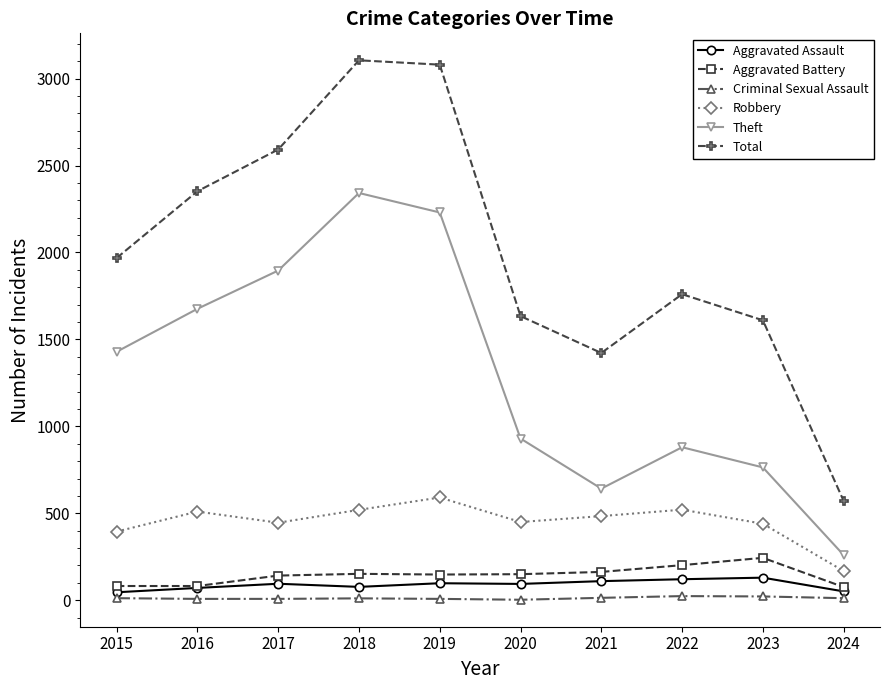

Count the number of data series in this chart.

6